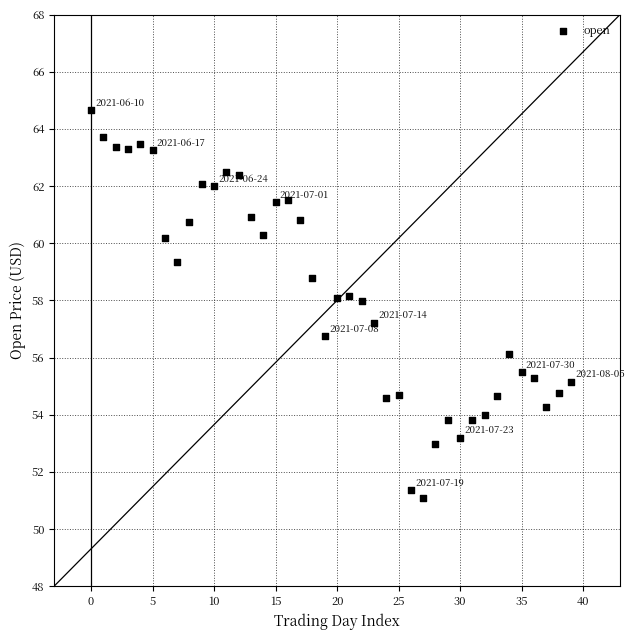

What is the range of Y values (max minus min)?

13.6